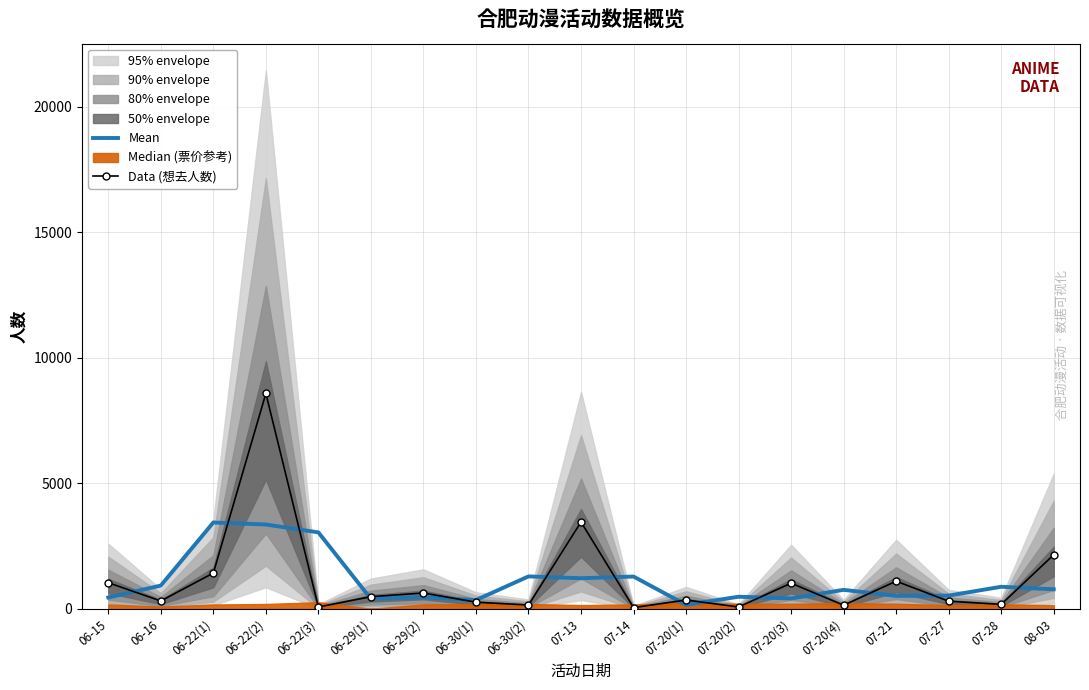

Reading left to right, list all the values displayed in this chart.

Mean: 06-15=449.3	06-16=923.7	06-22(1)=3436.3	06-22(2)=3356.0	06-22(3)=3042.0	06-29(1)=393.0	06-29(2)=457.0	06-30(1)=346.0	06-30(2)=1288.7	07-13=1216.7	07-14=1283.3	07-20(1)=155.0	07-20(2)=479.3	07-20(3)=410.3	07-20(4)=753.0	07-21=513.7	07-27=525.0	07-28=876.0	08-03=775.7
Data (想去人数): 06-15=1037.0	06-16=311.0	06-22(1)=1423.0	06-22(2)=8575.0	06-22(3)=70.0	06-29(1)=481.0	06-29(2)=628.0	06-30(1)=262.0	06-30(2)=148.0	07-13=3456.0	07-14=46.0	07-20(1)=348.0	07-20(2)=71.0	07-20(3)=1019.0	07-20(4)=141.0	07-21=1099.0	07-27=301.0	07-28=175.0	08-03=2152.0